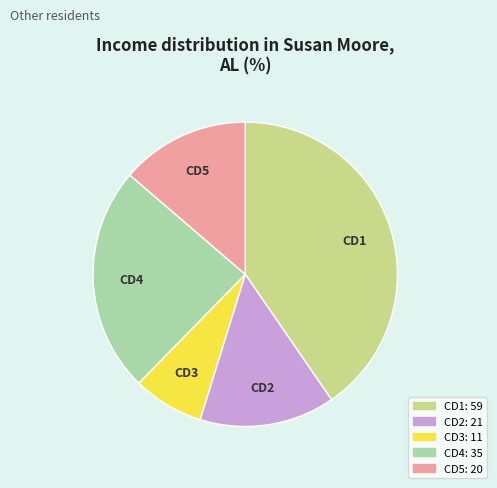

Which has a higher value, CD3 or CD2?

CD2